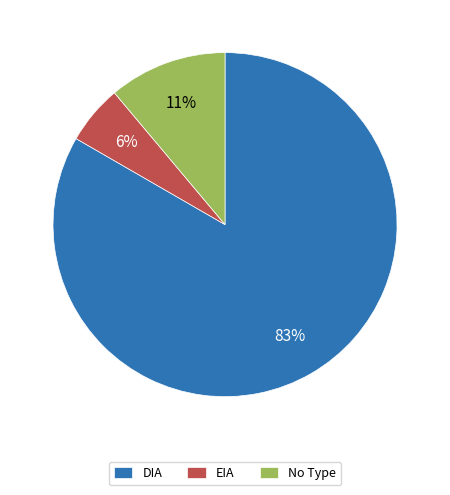

To the nearest percent, what portion does EIA represent?

6%